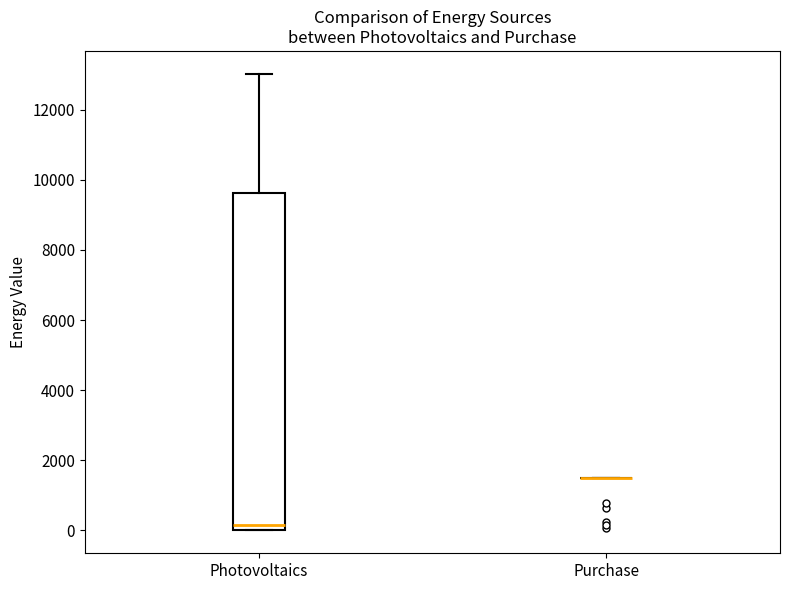

Reading left to right, transcribe this box plot: for each box, give where its median line is, the range the box spans, and where its two whiskers end, as read against the y-axis. The values are not printed on the chart, so give them approximately, as read against the axis.

Photovoltaics: median 200, box 0 to 9600, whiskers 0 to 13000
Purchase: box collapsed to a line at 1600, whiskers 1600 to 1600